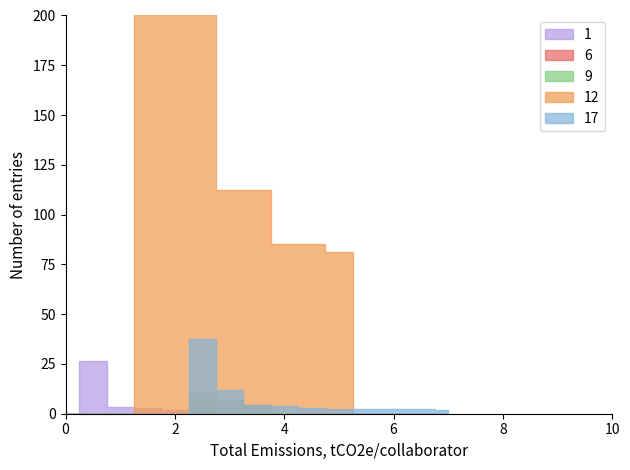

How many lines are shown in the chart?

5